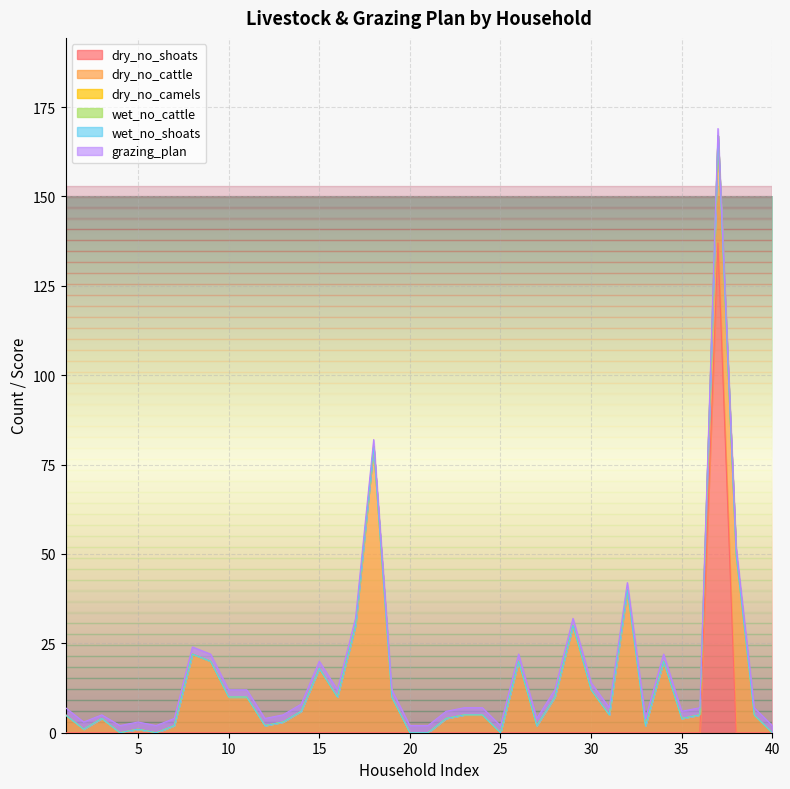

After their last crossing, which series has the higher values: grazing_plan or dry_no_shoats?

grazing_plan